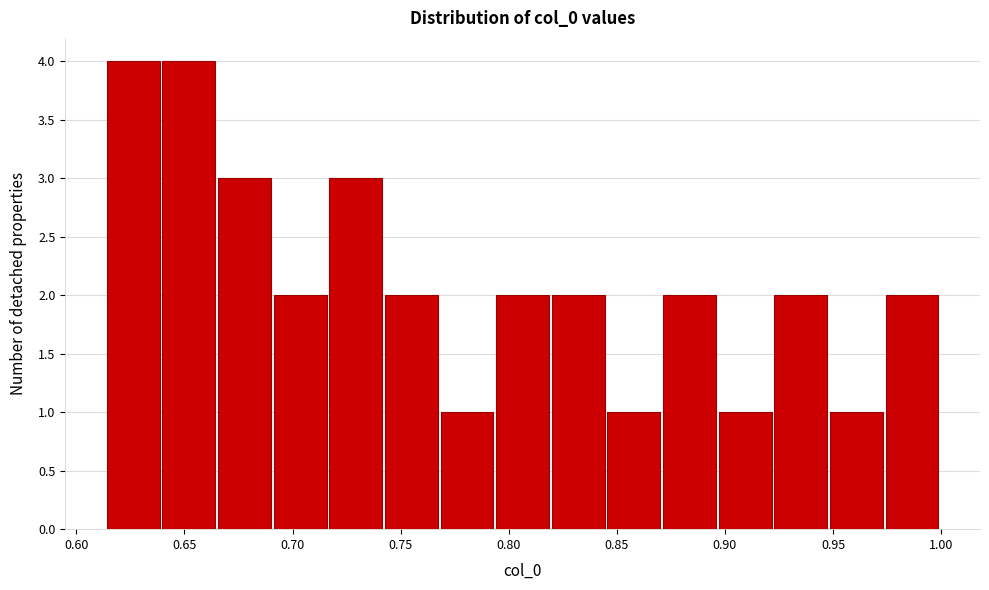

How tall is the bar that spans 0.950 to 0.975 on the x-axis? Neither the bar edges nor the heights are printed on the chart, so give them approximately, as read against the axes.

1